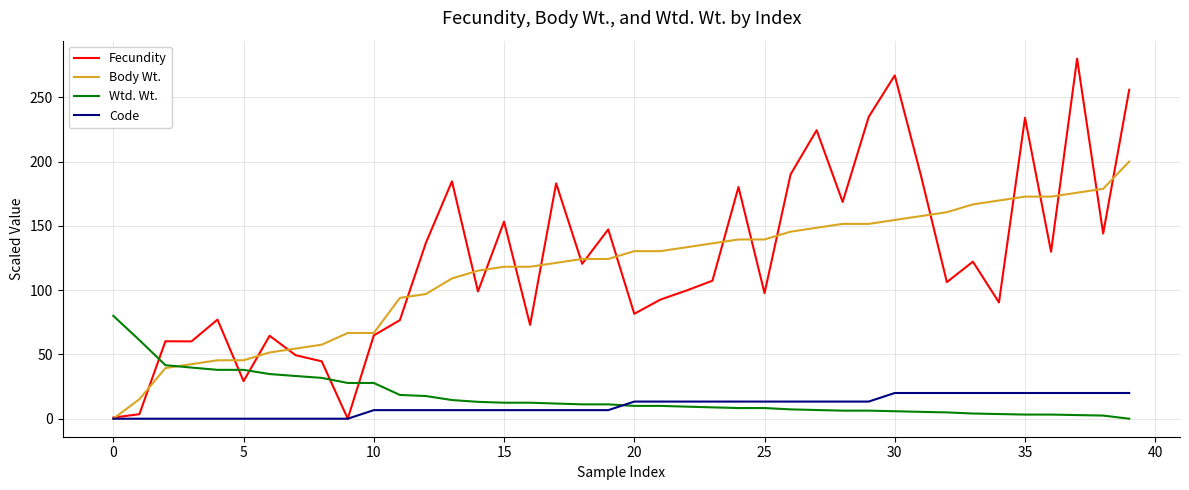

What is the greatest value displayed?

280.0